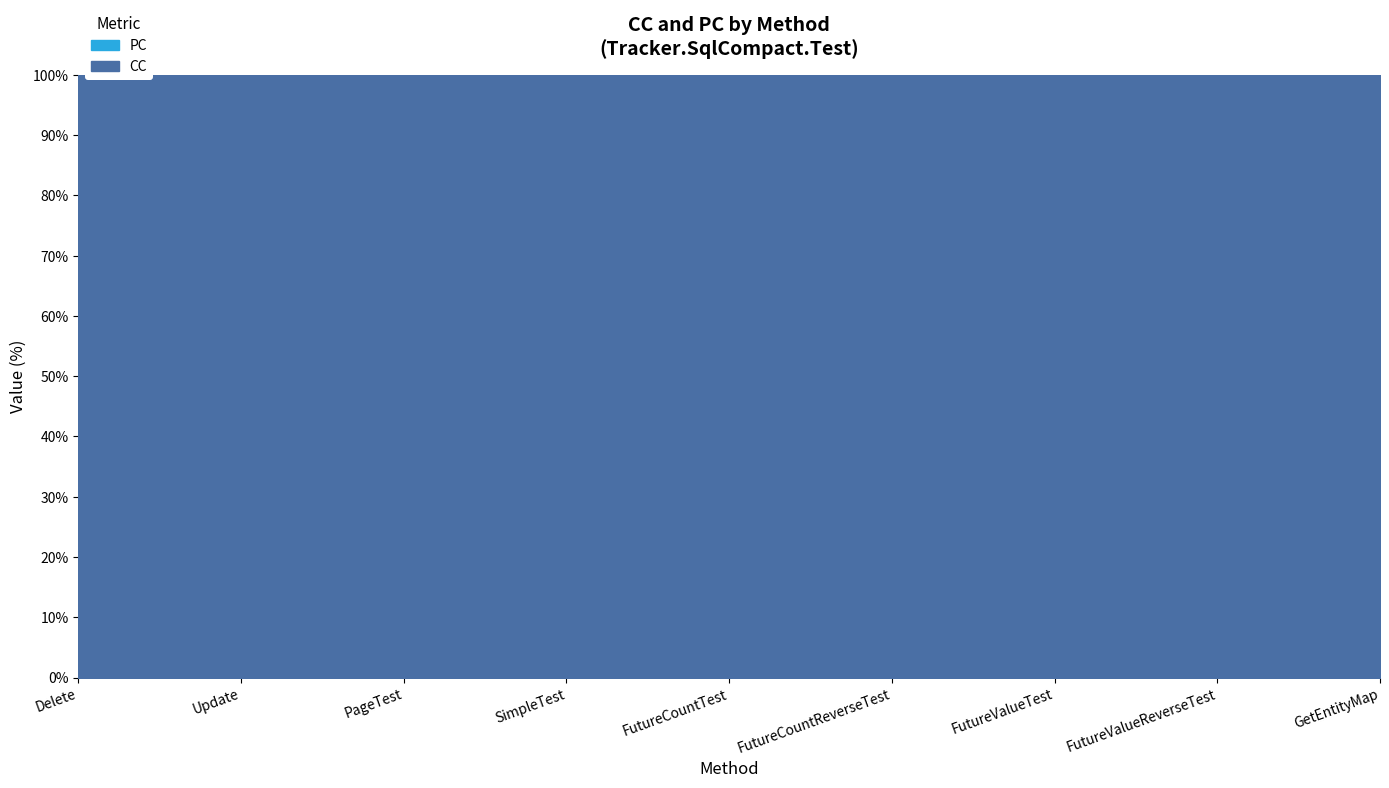

True or false: CC and PC intersect in this chart.

False